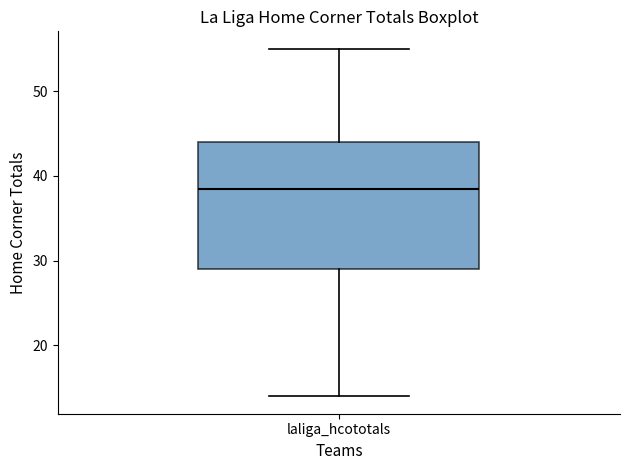

Transcribe this box plot: give where the median line is, the range the box spans, and where the two whiskers end, as read against the y-axis. The values are not printed on the chart, so give them approximately, as read against the axis.

median 39, box 29 to 44, whiskers 14 to 55